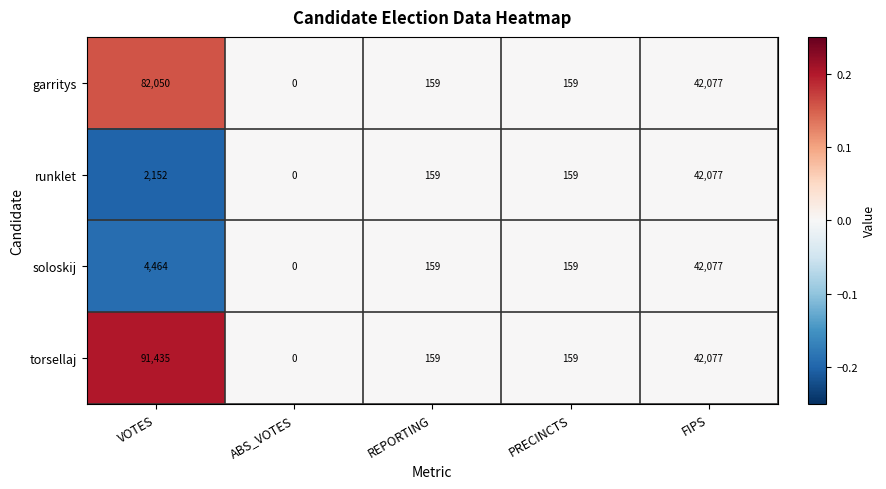

At which category is the sum across all series the highest?

VOTES